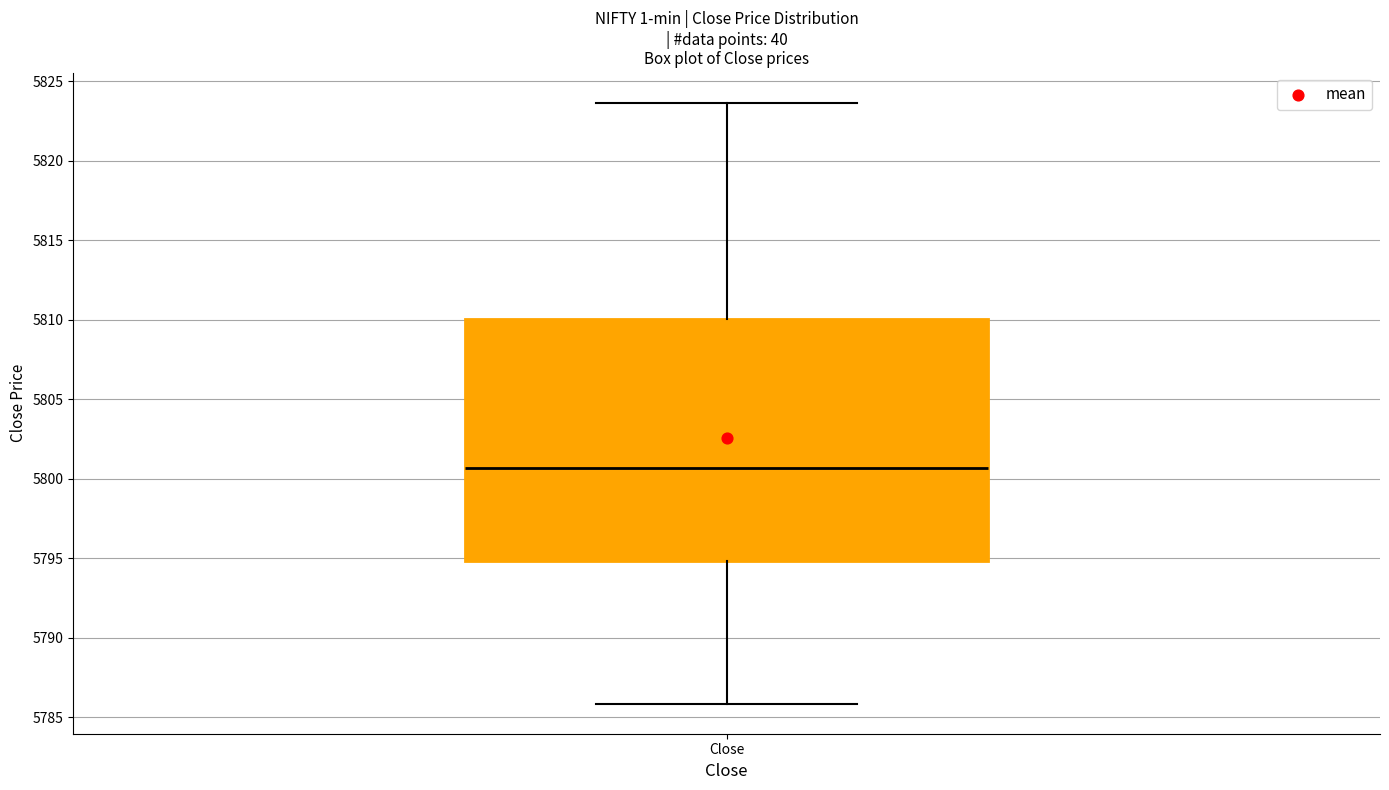

Transcribe this box plot: give where the median line is, the range the box spans, and where the two whiskers end, as read against the y-axis. The values are not printed on the chart, so give them approximately, as read against the axis.

median 5800.5, box 5795.0 to 5810.0, whiskers 5786.0 to 5823.5